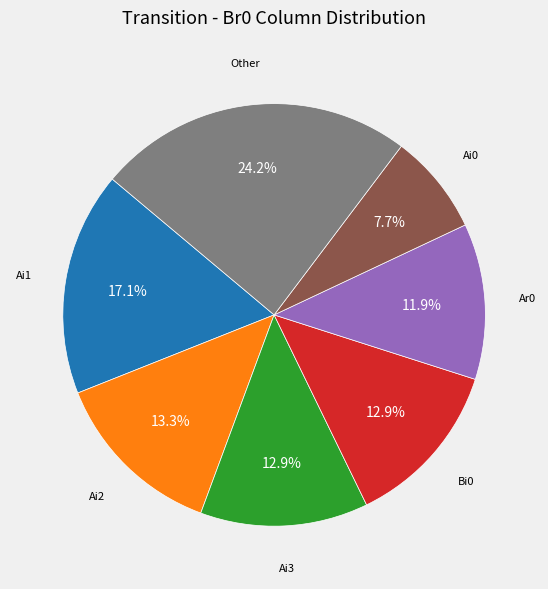

Is there a majority slice in this chart?

No